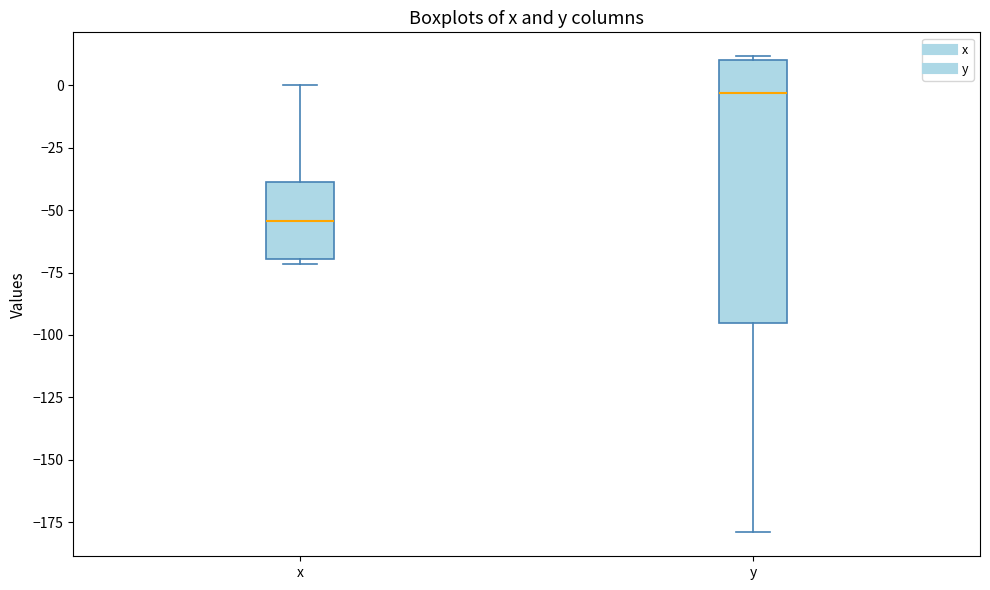

Where does the median line of the box for y sit on the y-axis? The values are not printed on the chart, so give them approximately, as read against the axis.

-5